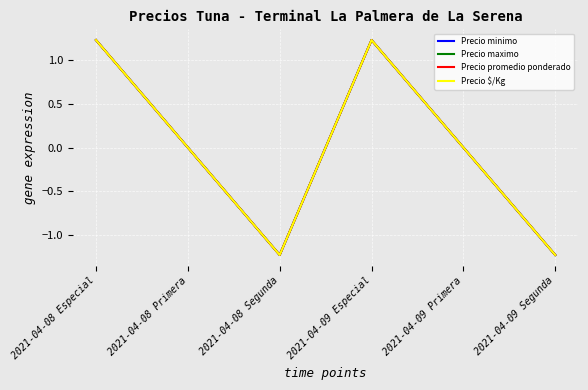

Between 2021-04-09 Primera and 2021-04-08 Especial, which is larger?

2021-04-08 Especial